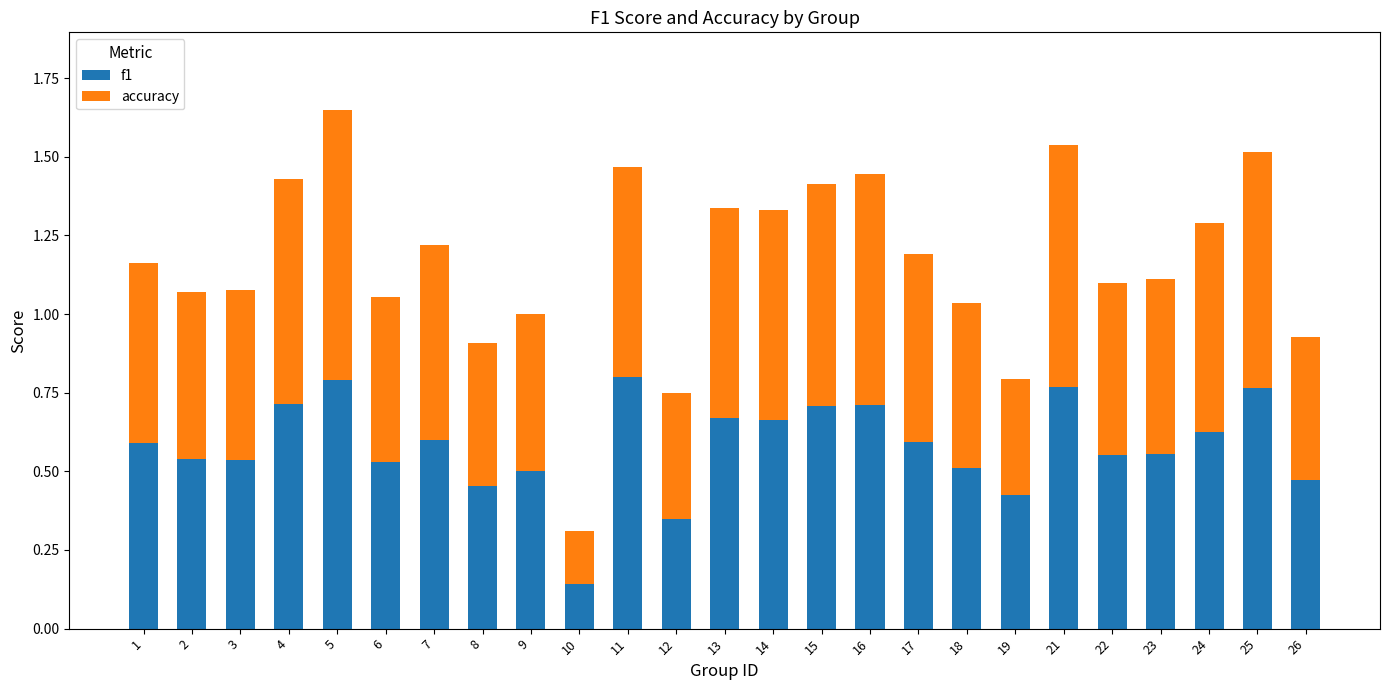

What is the sum of all f1 values?

14.6